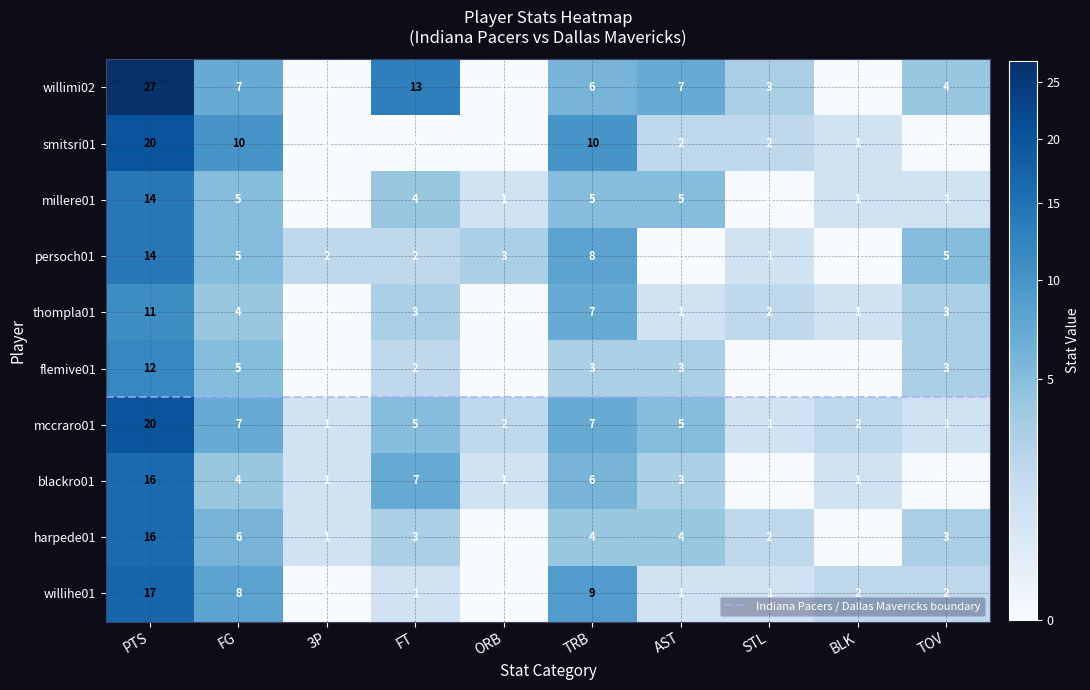

How many data points in willihe01 are less than 2?

5